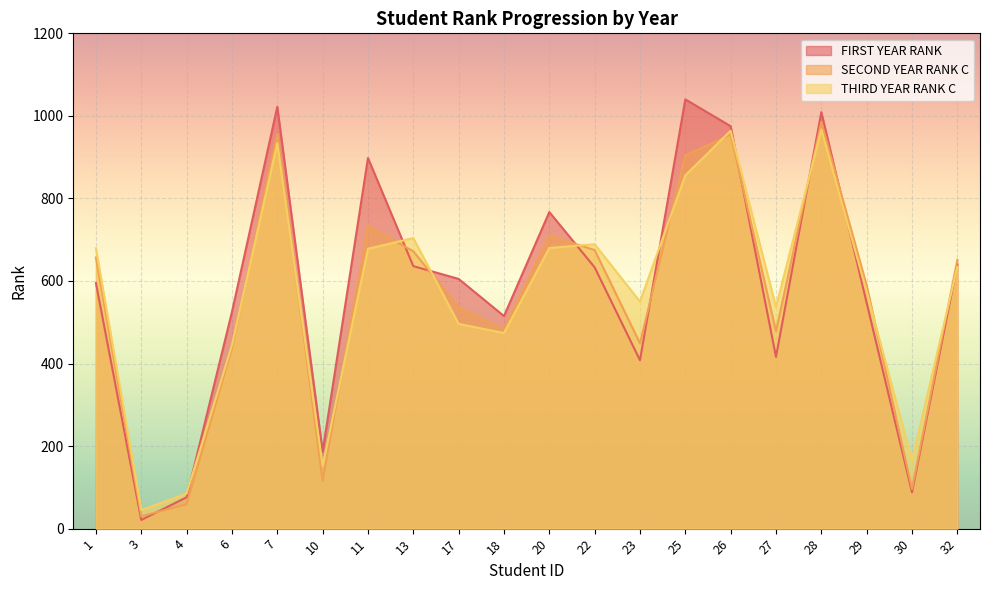

How many lines are shown in the chart?

3